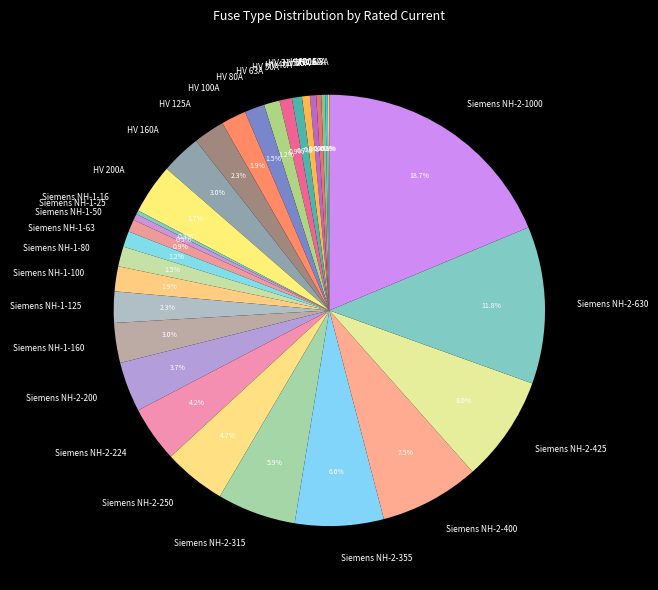

Between Siemens NH-2-200 and Siemens NH-2-1000, which is larger?

Siemens NH-2-1000